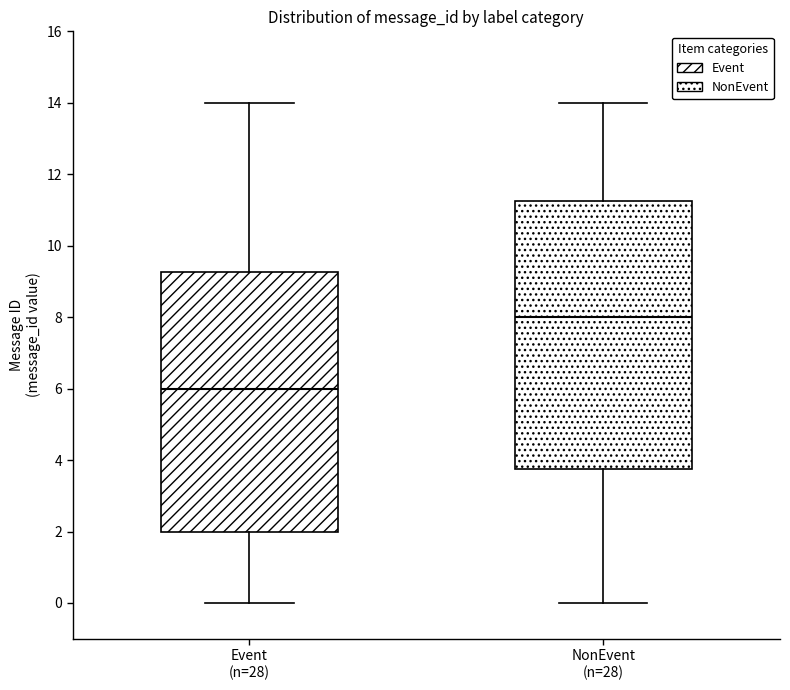

Reading left to right, read every box against the y-axis: the position of its median line, the range the box covers, and the ends of its whiskers. The values are not printed on the chart, so give them approximately, as read against the axis.

Event (n=28): median 6.0, box 2.0 to 9.2, whiskers 0.0 to 14.0
NonEvent (n=28): median 8.0, box 3.8 to 11.2, whiskers 0.0 to 14.0